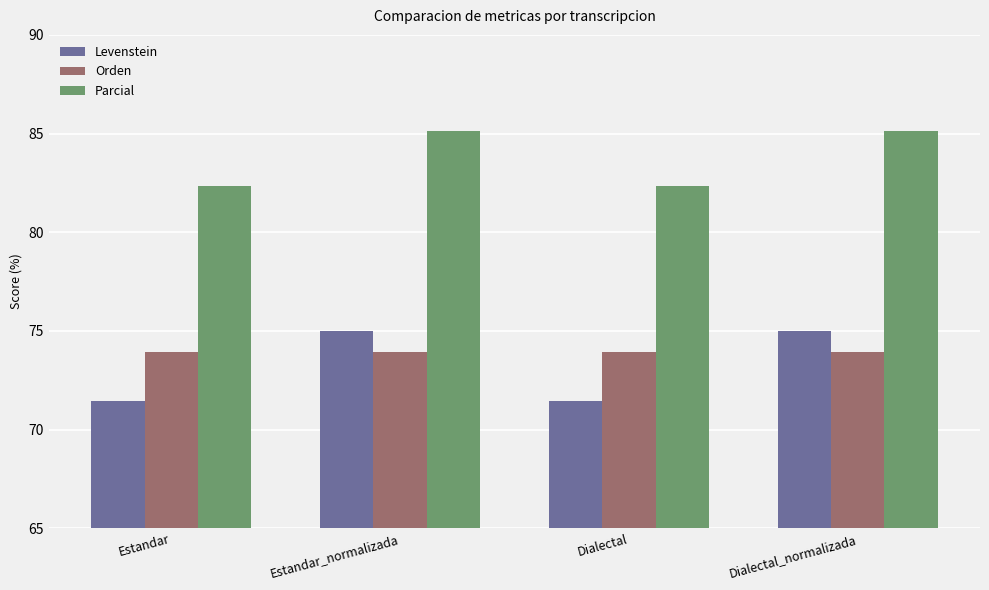

Count the number of categories in the chart.

4